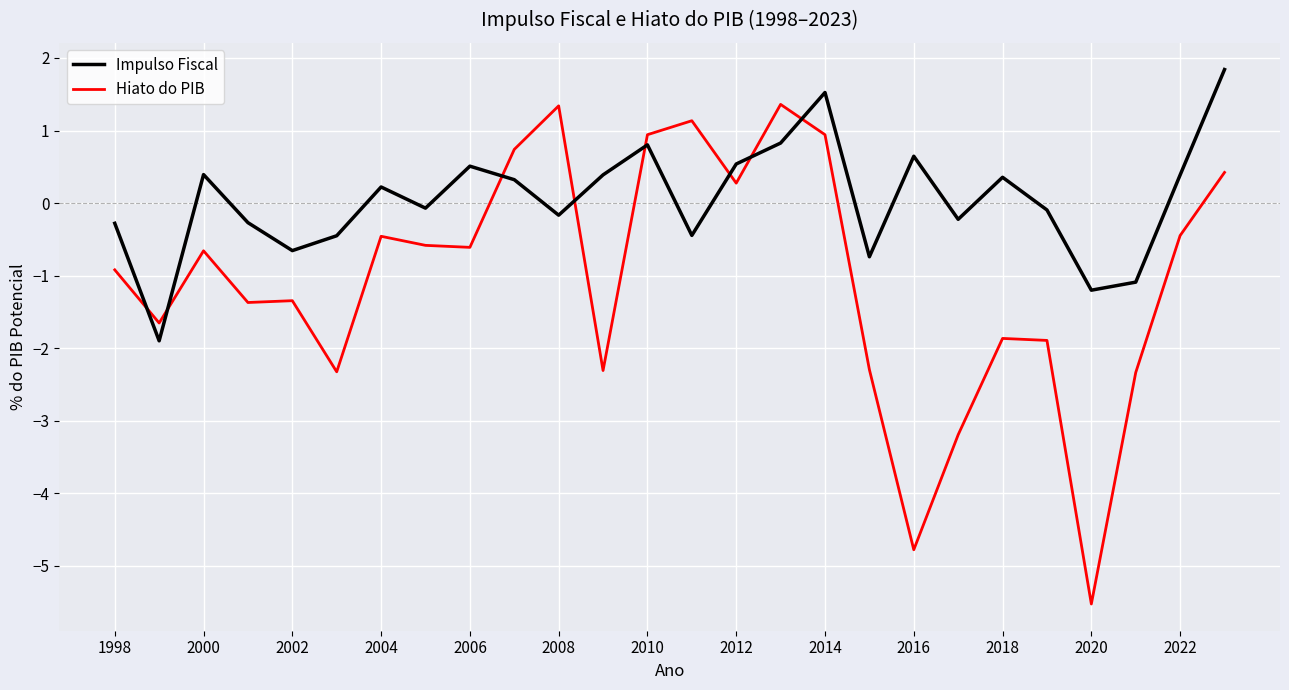

What is the difference between the maximum and minimum values in the Impulso Fiscal series?

3.7